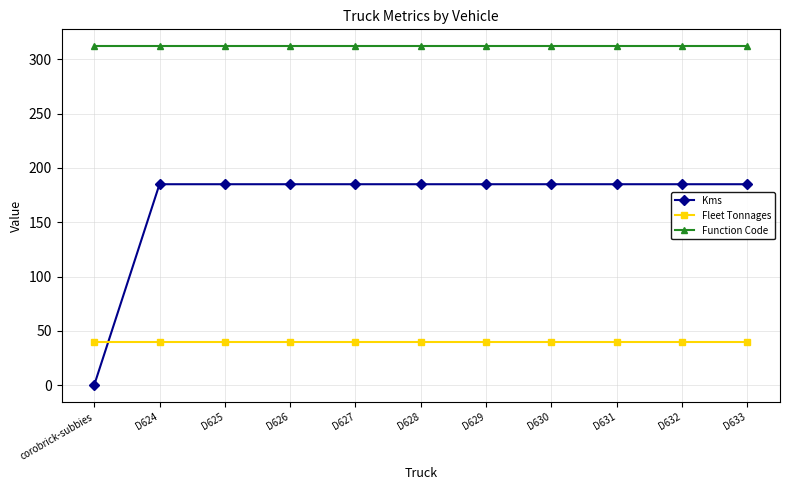

What is the average value of the Fleet Tonnages series?

40